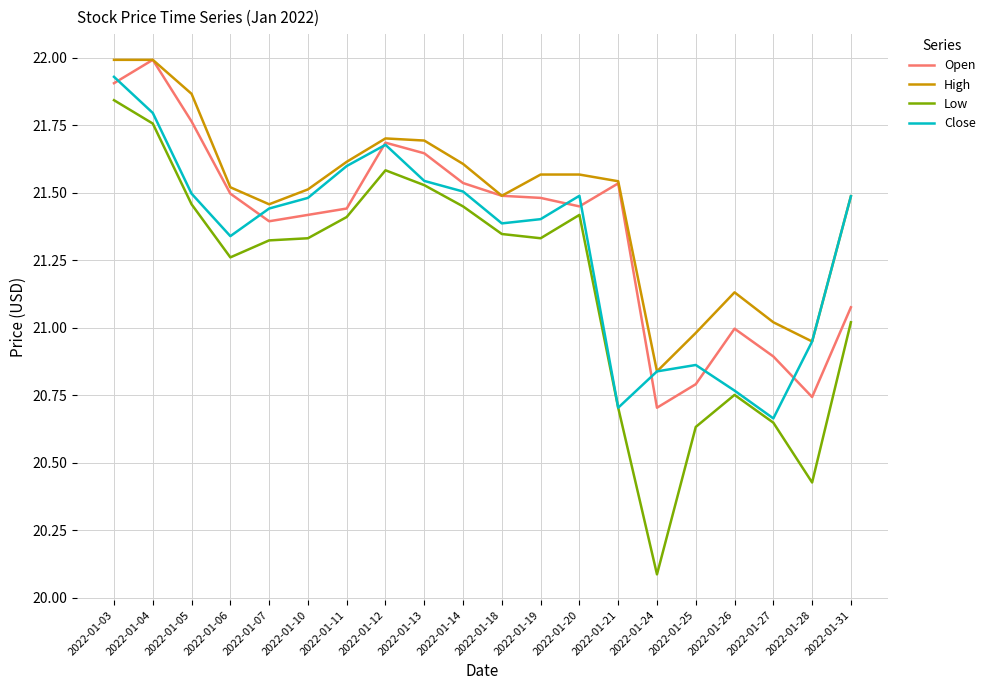

In High, how many points are lower than both neighbors (excluding endpoints)?

4